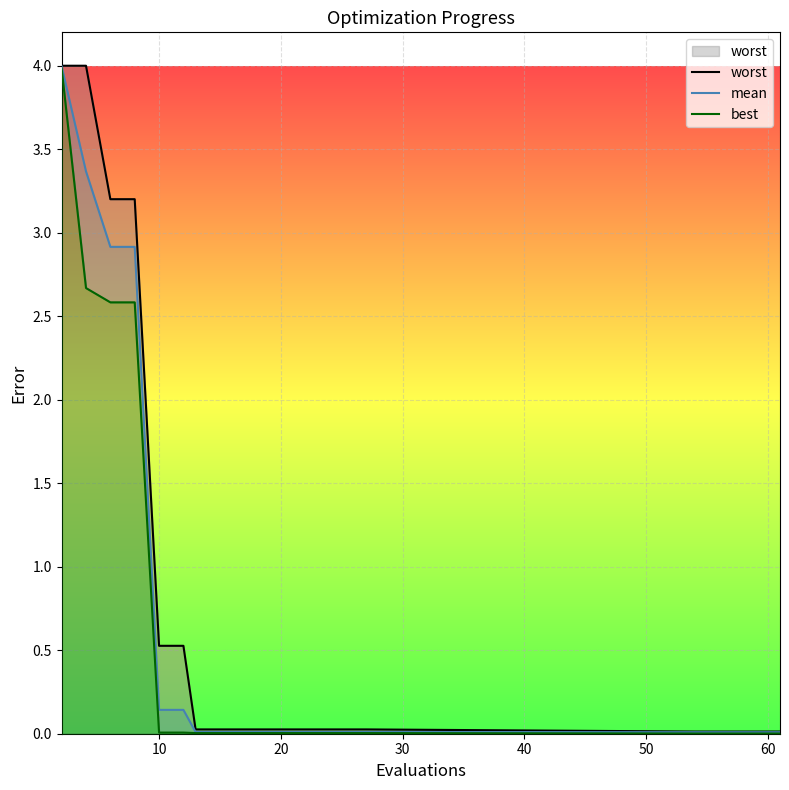

Is the value of best at 70 greater than the value of worst at 10?

No